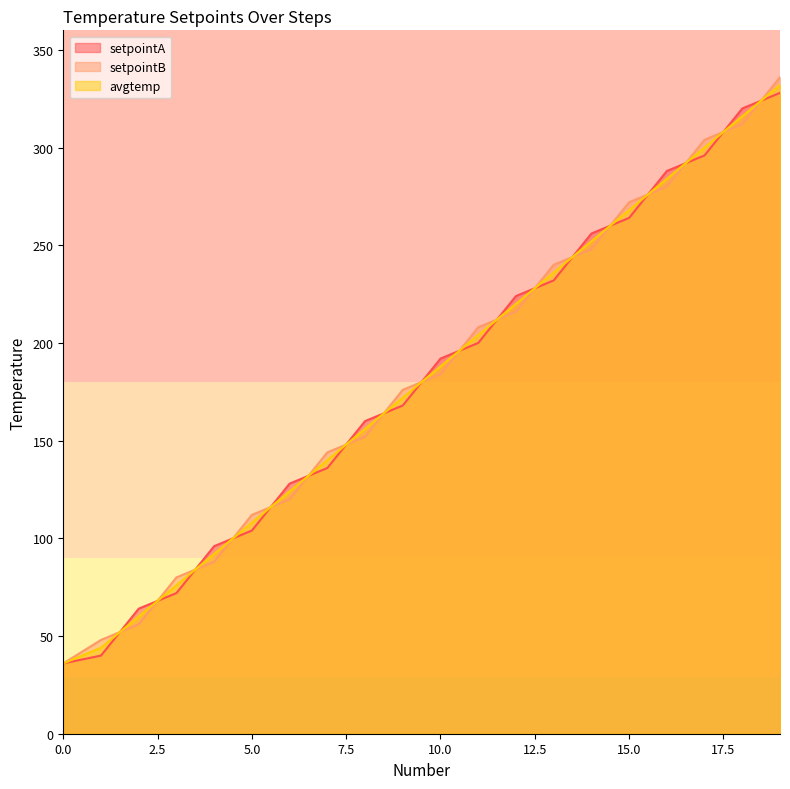

Between 6 and 0, which is larger?

6